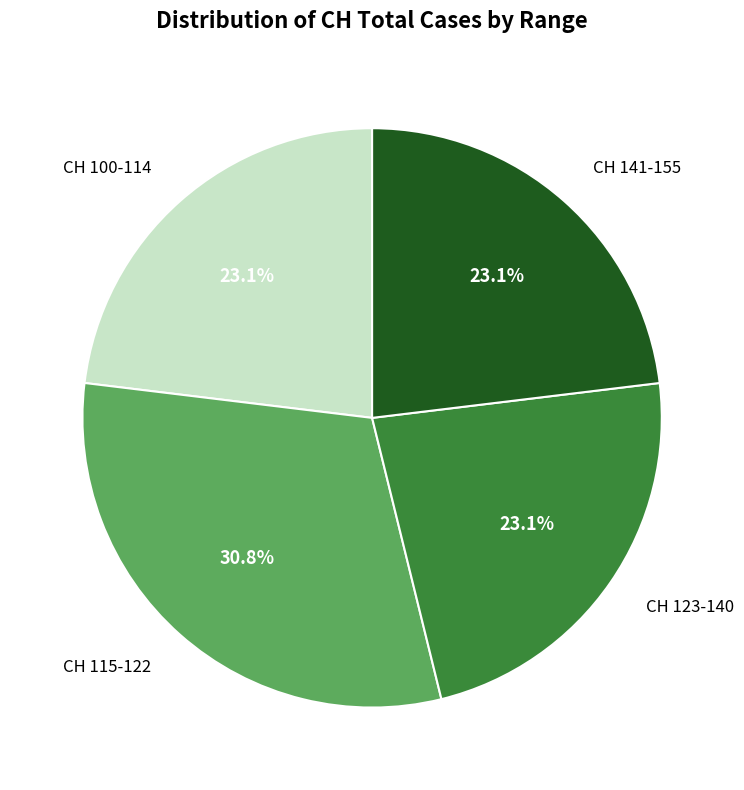

To the nearest percent, what is the average slice percentage?

25%